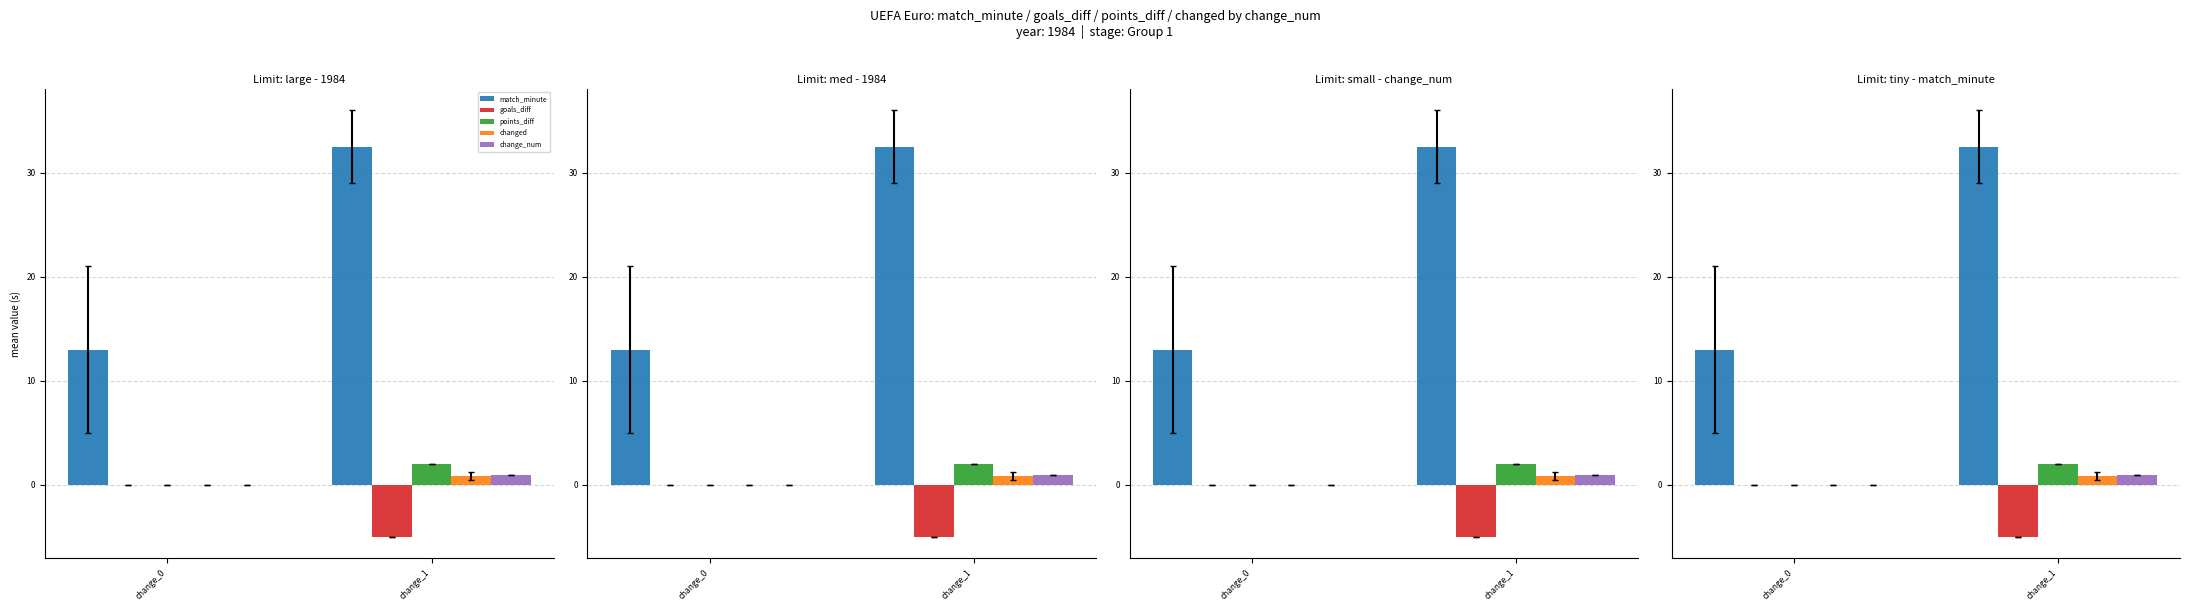

Reading left to right, what are all the values shown in this chart?

match_minute: change_0=13.0	change_1=32.5
goals_diff: change_0=0.0	change_1=-5.0
points_diff: change_0=0.0	change_1=2.0
changed: change_0=0.0	change_1=0.8
change_num: change_0=0.0	change_1=1.0